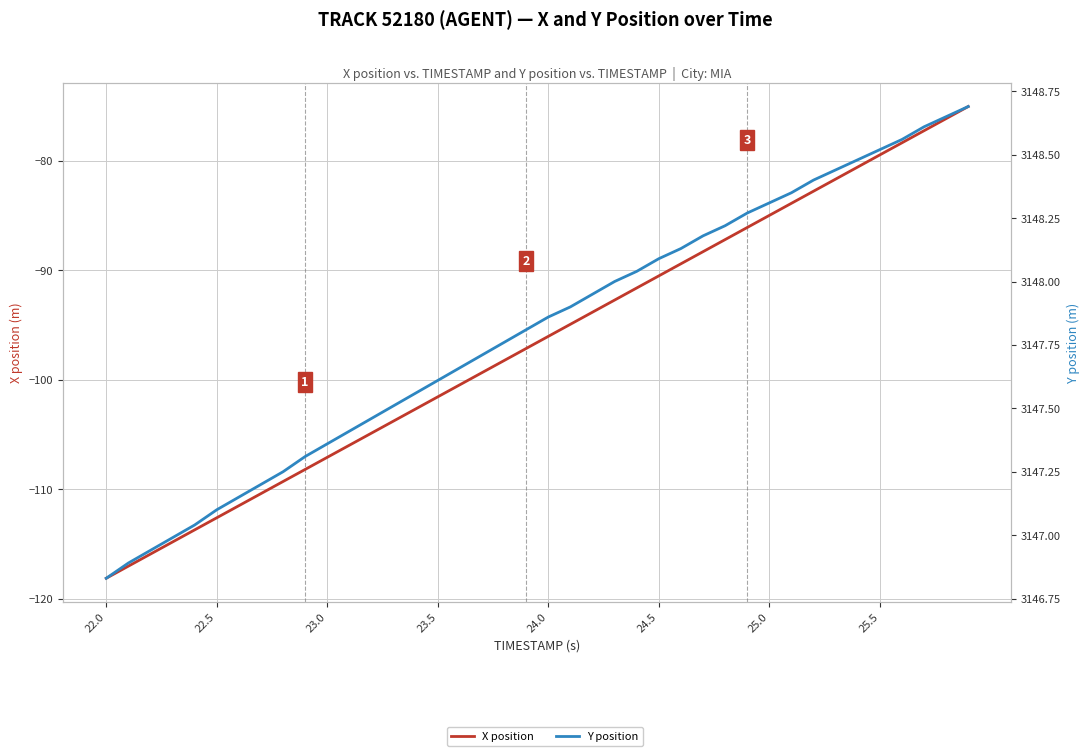

True or false: X position and Y position cross at least once.

False